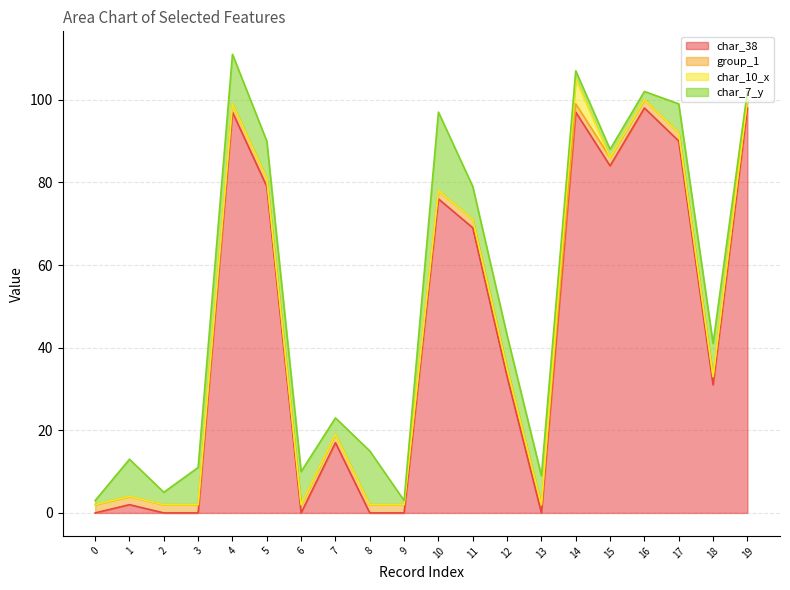

Rank the series at 13 from lowest to highest value.

char_38, char_10_x, group_1, char_7_y